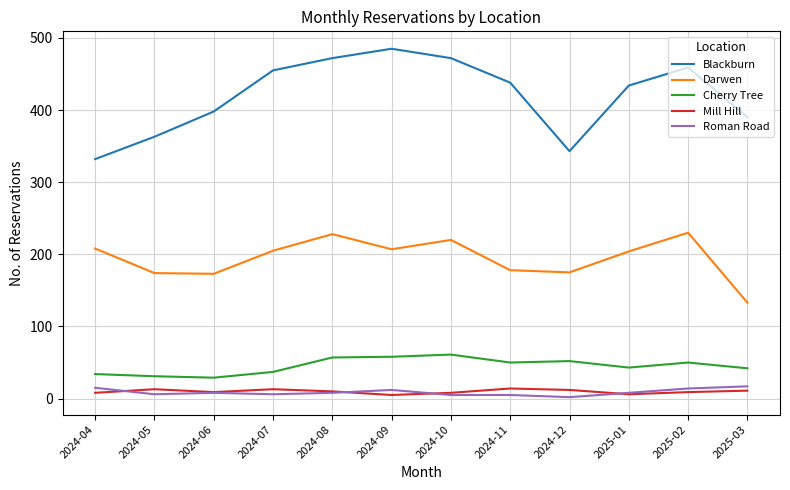

Which series has the widest spread of values?

Blackburn